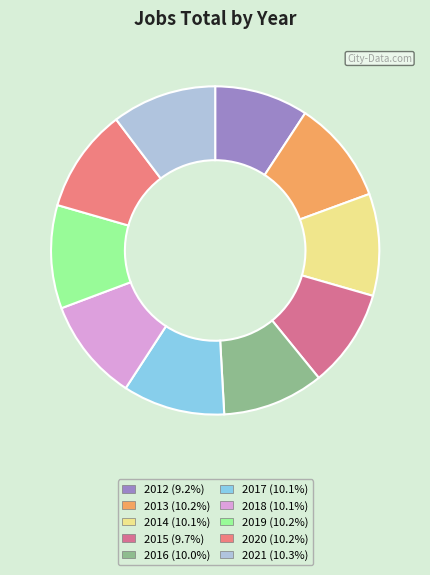

Count the number of slices in the pie.

10